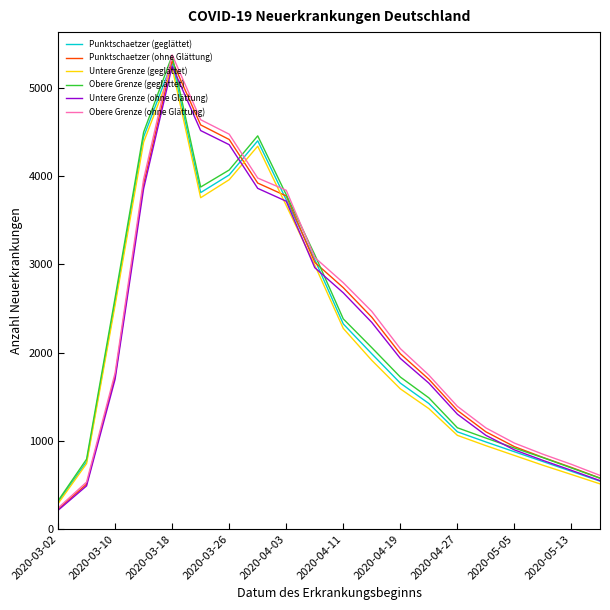

Which series has the widest spread of values?

Obere Grenze (ohne Glättung)